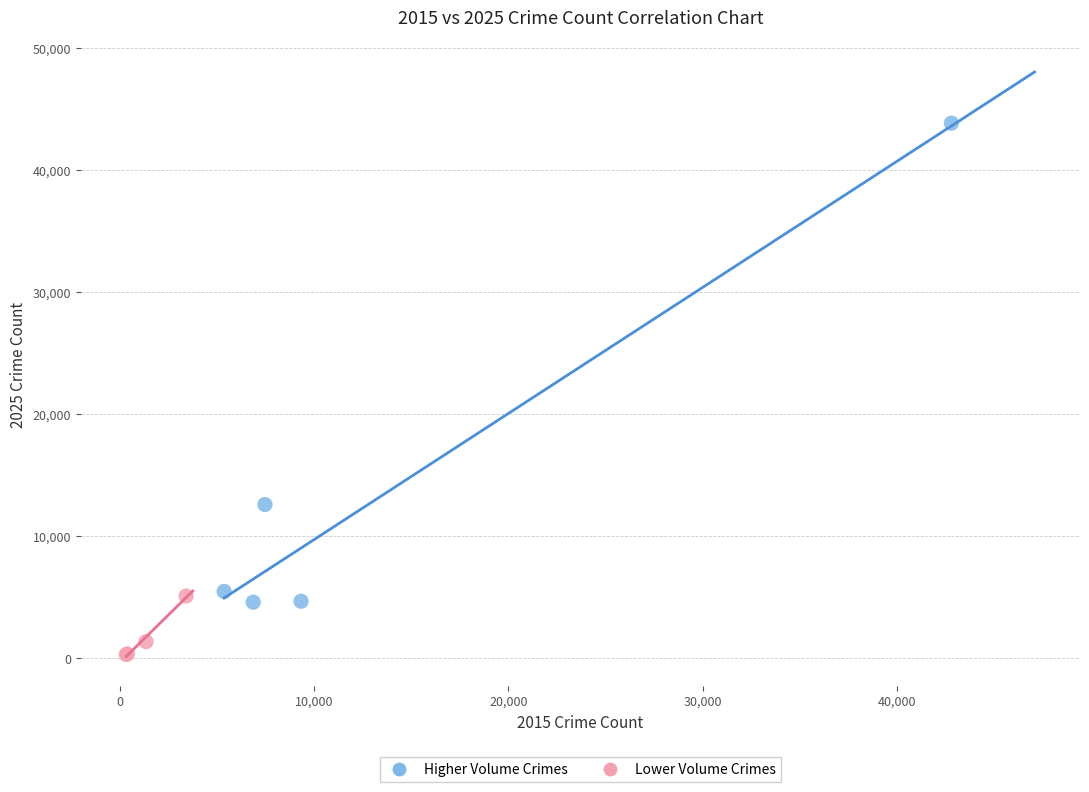

Which series has the widest spread of Y values?

Higher Volume Crimes